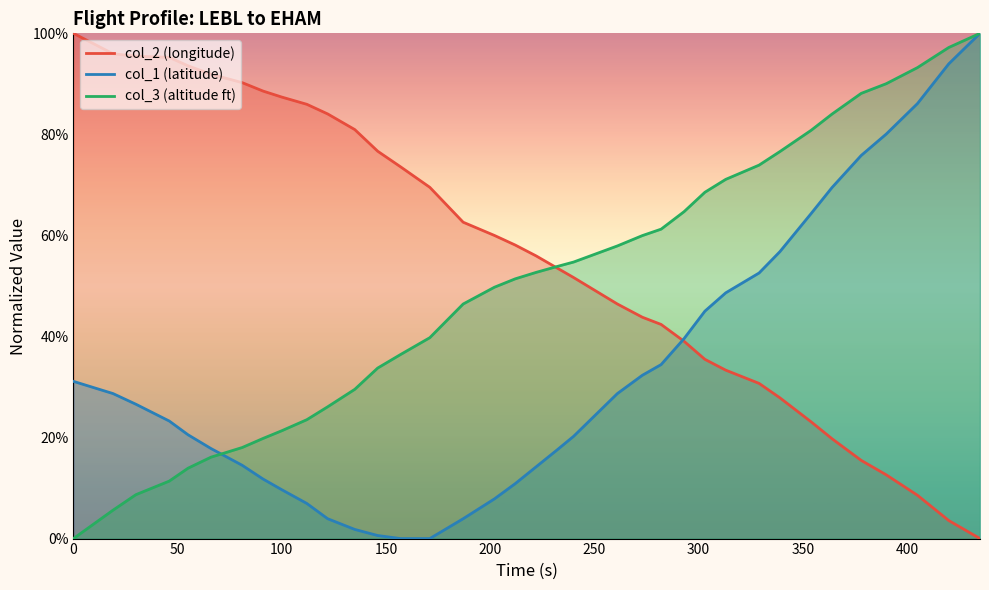

Which series ends up on top after the final intersection of col_2 and col_1?

col_1